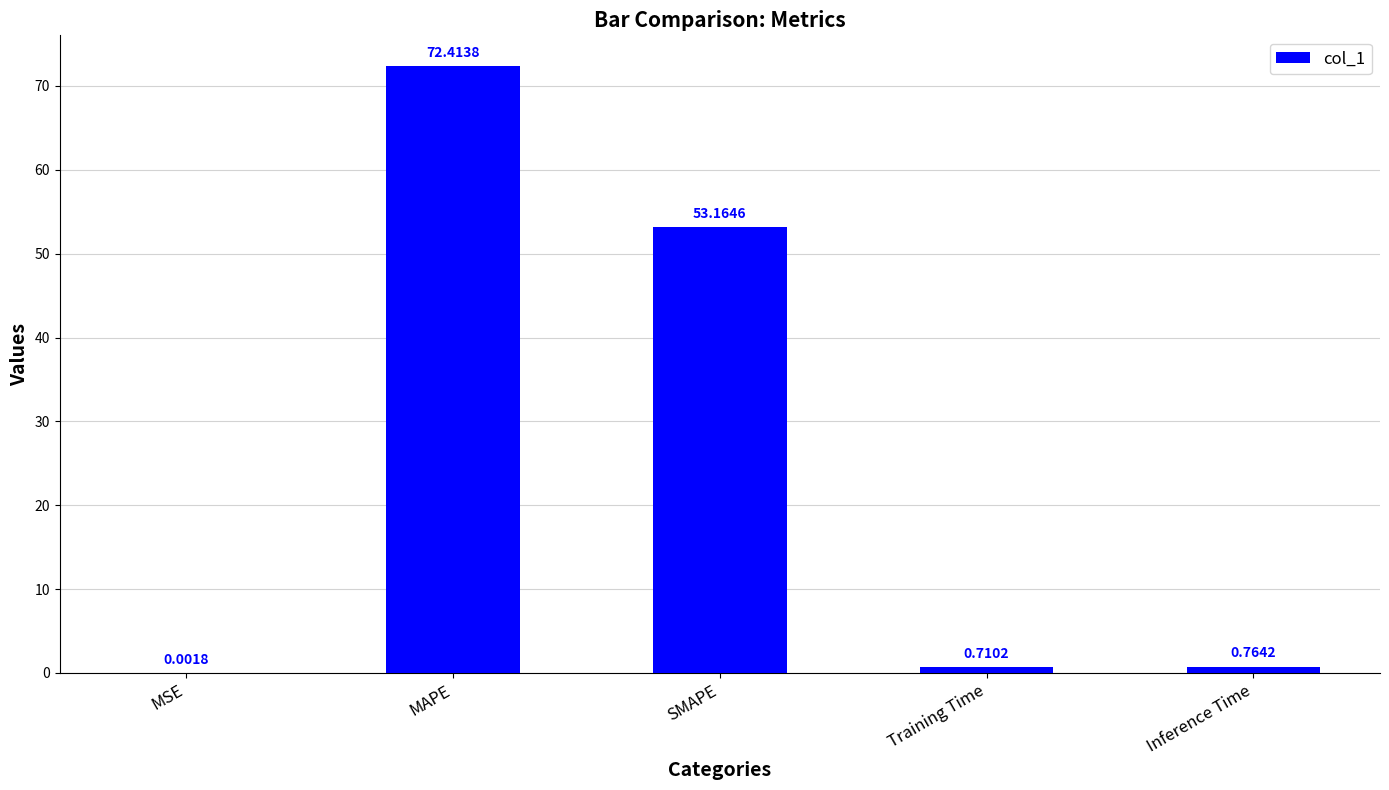

Which label corresponds to the largest value in the chart?

MAPE